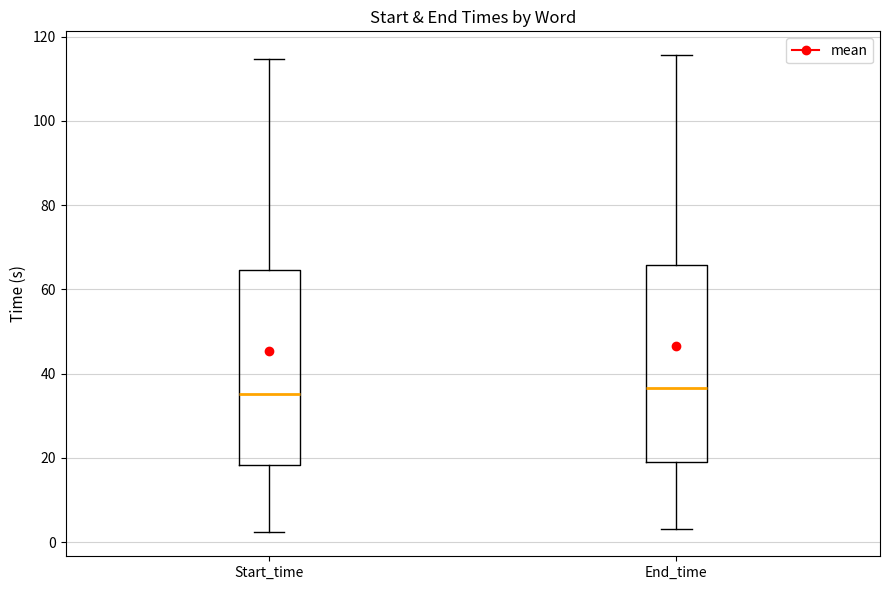

Reading left to right, transcribe this box plot: for each box, give where its median line is, the range the box spans, and where its two whiskers end, as read against the y-axis. The values are not printed on the chart, so give them approximately, as read against the axis.

Start_time: median 36, box 18 to 64, whiskers 2 to 114
End_time: median 36, box 18 to 66, whiskers 4 to 116